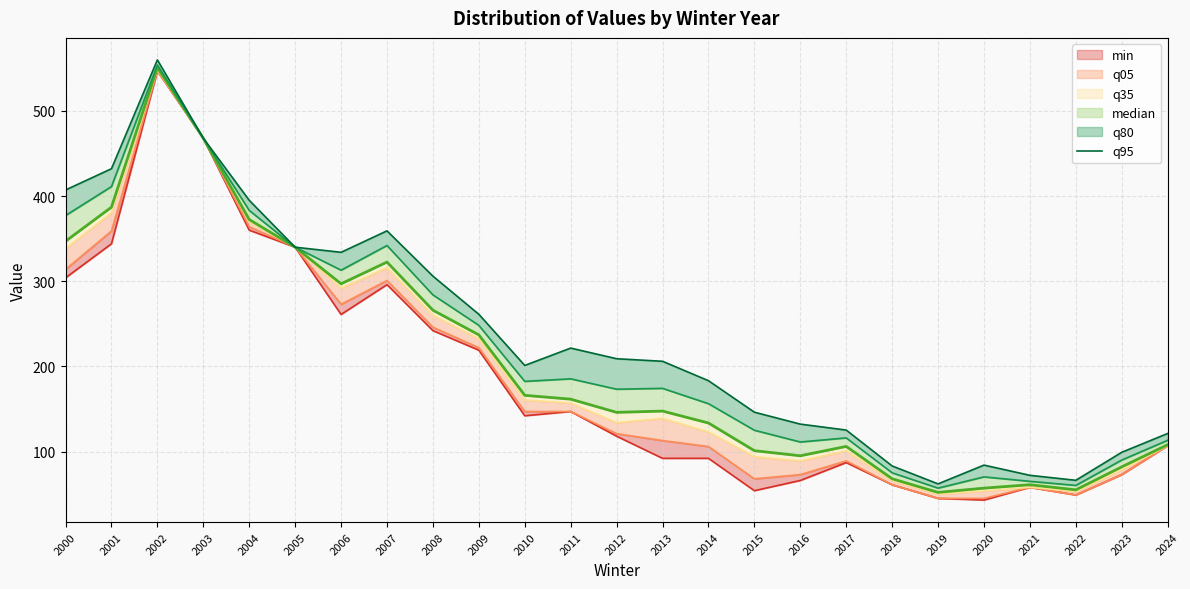

Read the value at 2007.

359.2